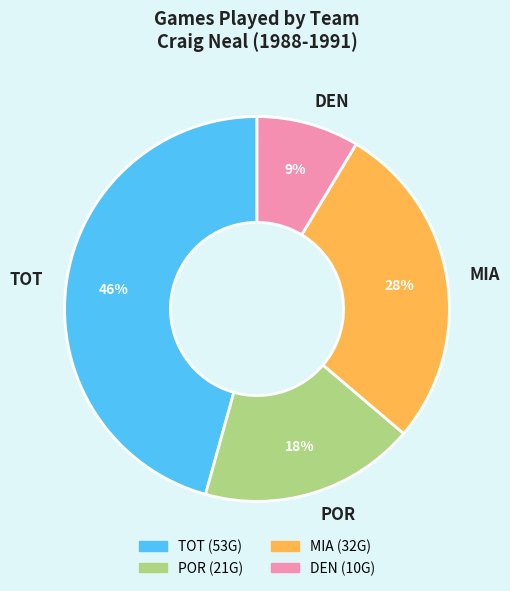

To the nearest percent, what is the combined percentage of MIA and TOT?

73%